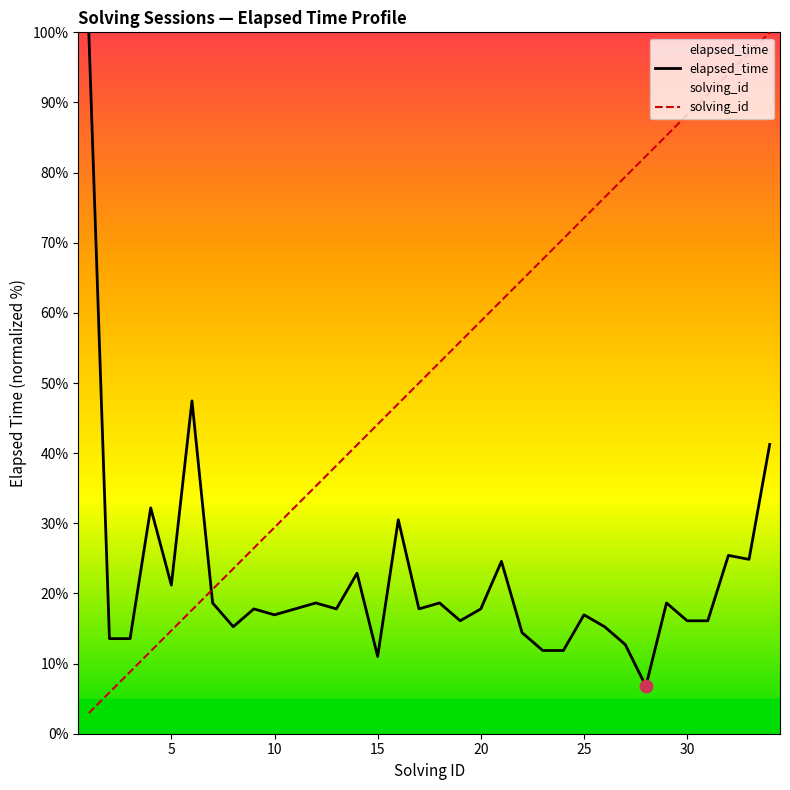

Which series reaches the maximum Y coordinate?

elapsed_time